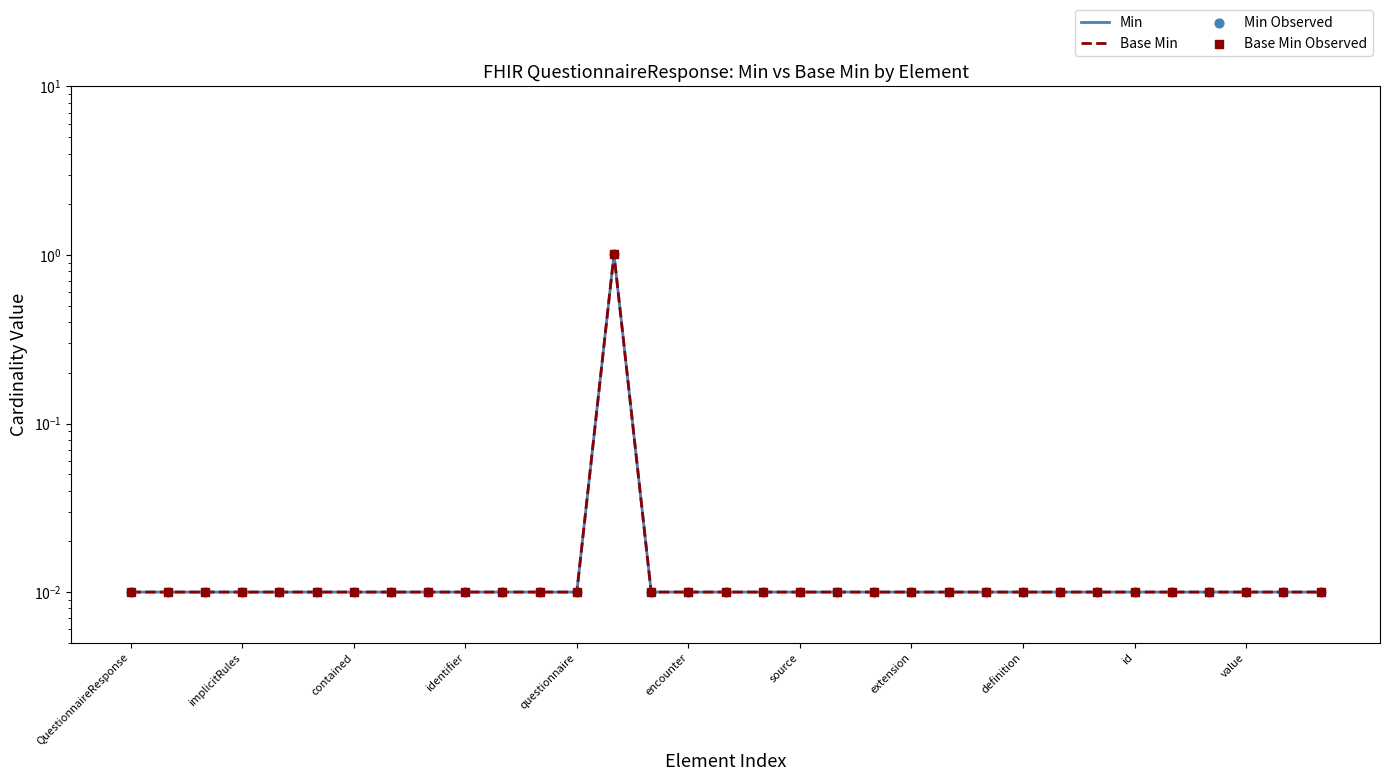

Which series has the widest spread of Y values?

Min